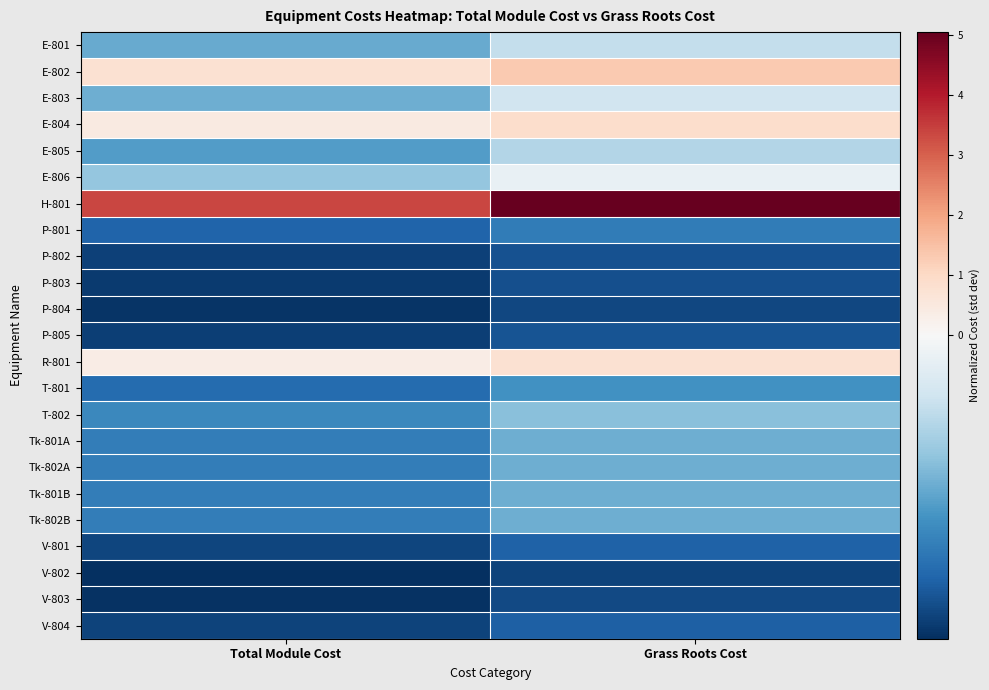

Rank the series by their maximum value, from highest to lowest.

H-801, E-802, E-804, R-801, E-806, E-803, E-801, E-805, T-802, Tk-801A, Tk-802A, Tk-801B, Tk-802B, T-801, P-801, V-801, V-804, P-805, P-802, P-803, V-803, P-804, V-802